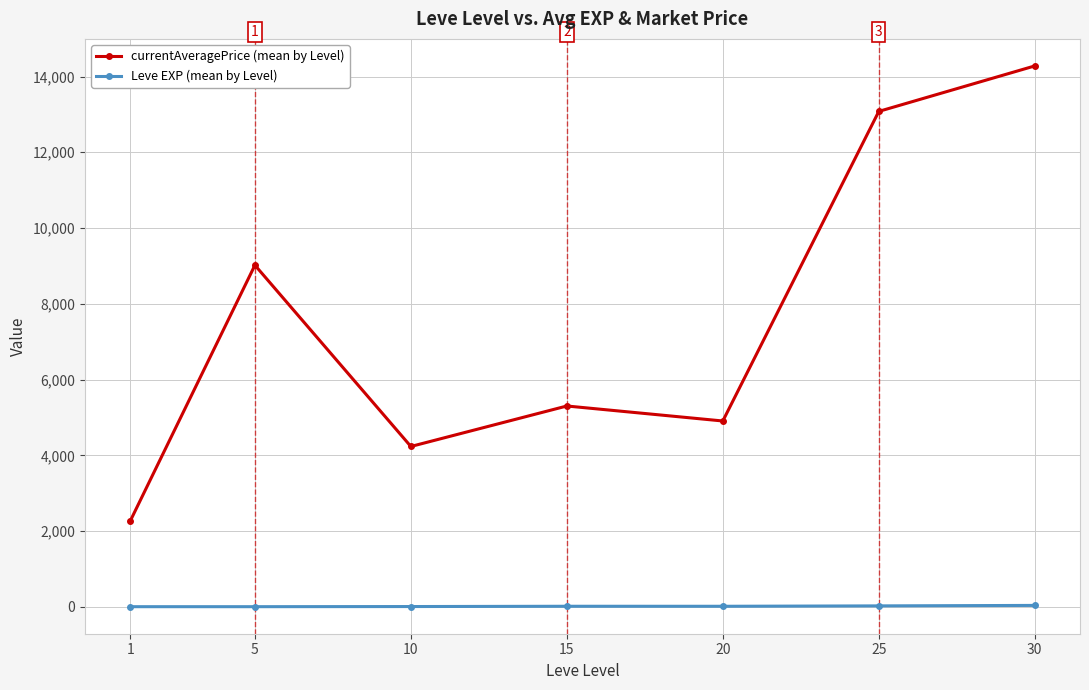

True or false: currentAveragePrice (mean by Level) and Leve EXP (mean by Level) cross at least once.

False